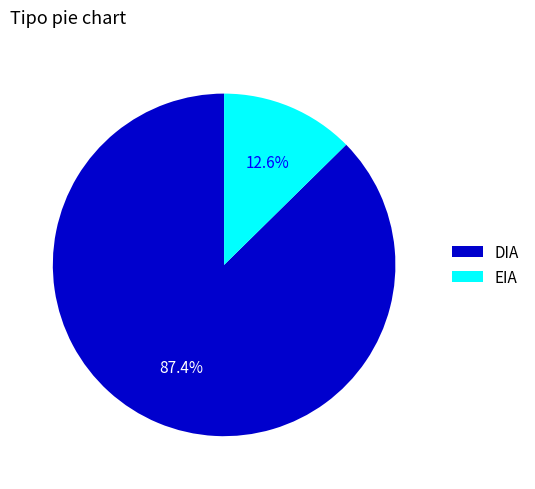

Count the number of slices in the pie.

2